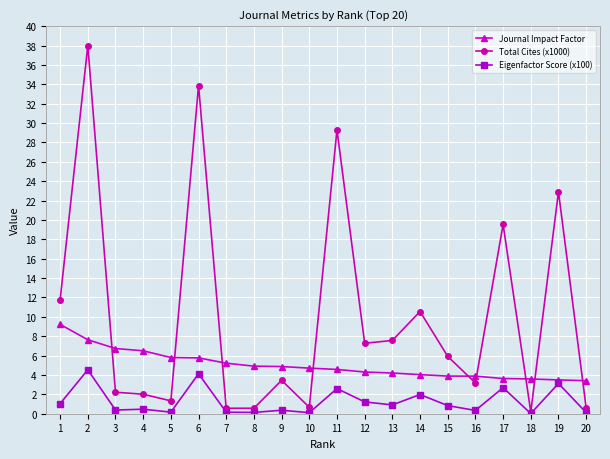

Rank the series by their maximum value, from highest to lowest.

Total Cites (x1000), Journal Impact Factor, Eigenfactor Score (x100)